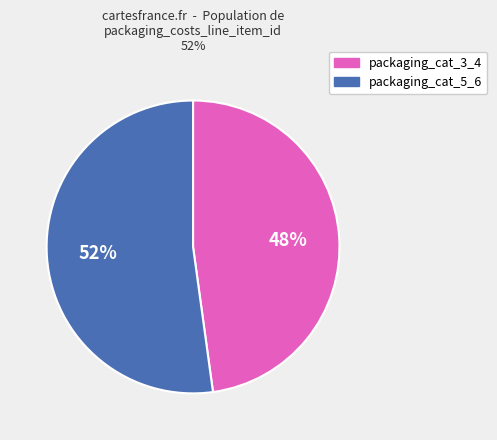

Approximately how many times larger is the value at packaging_cat_5_6 compared to packaging_cat_3_4?

1.1